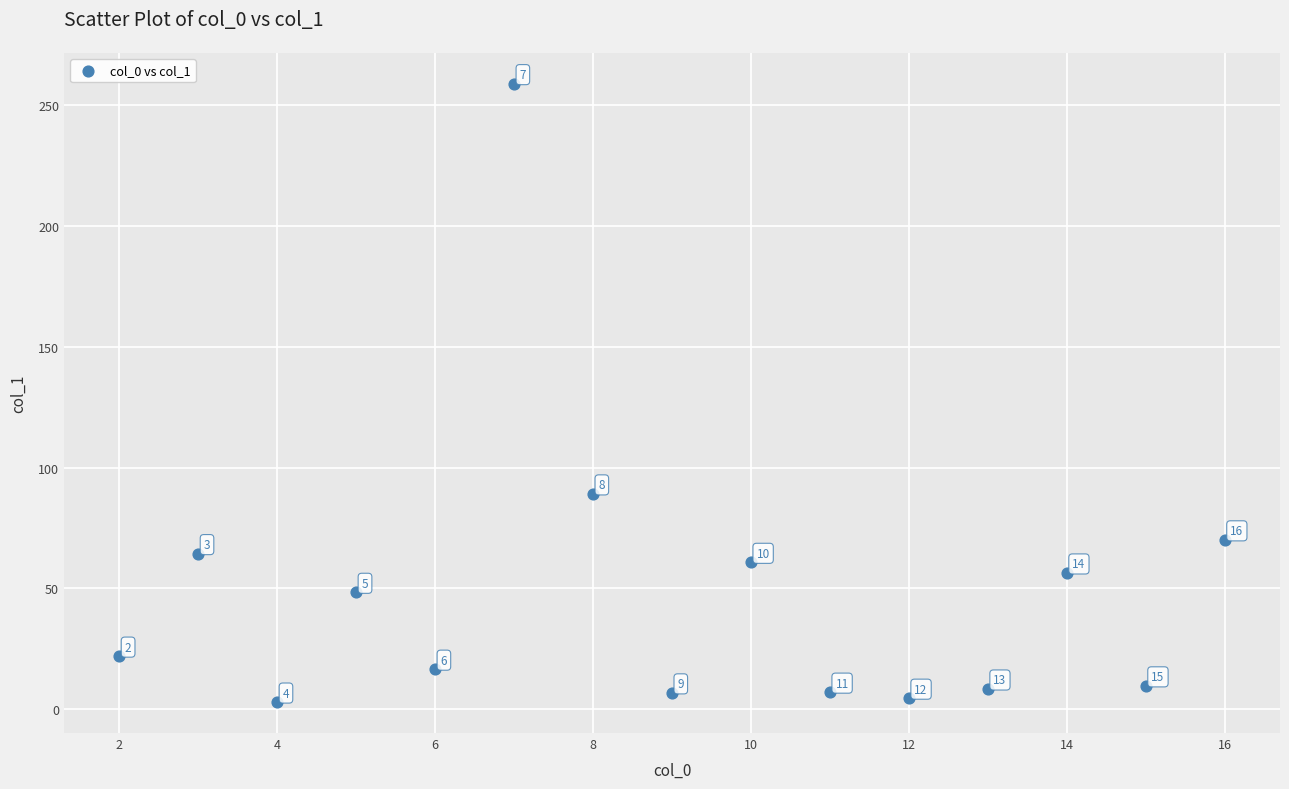

What is the range of X values (max minus min)?

14.0